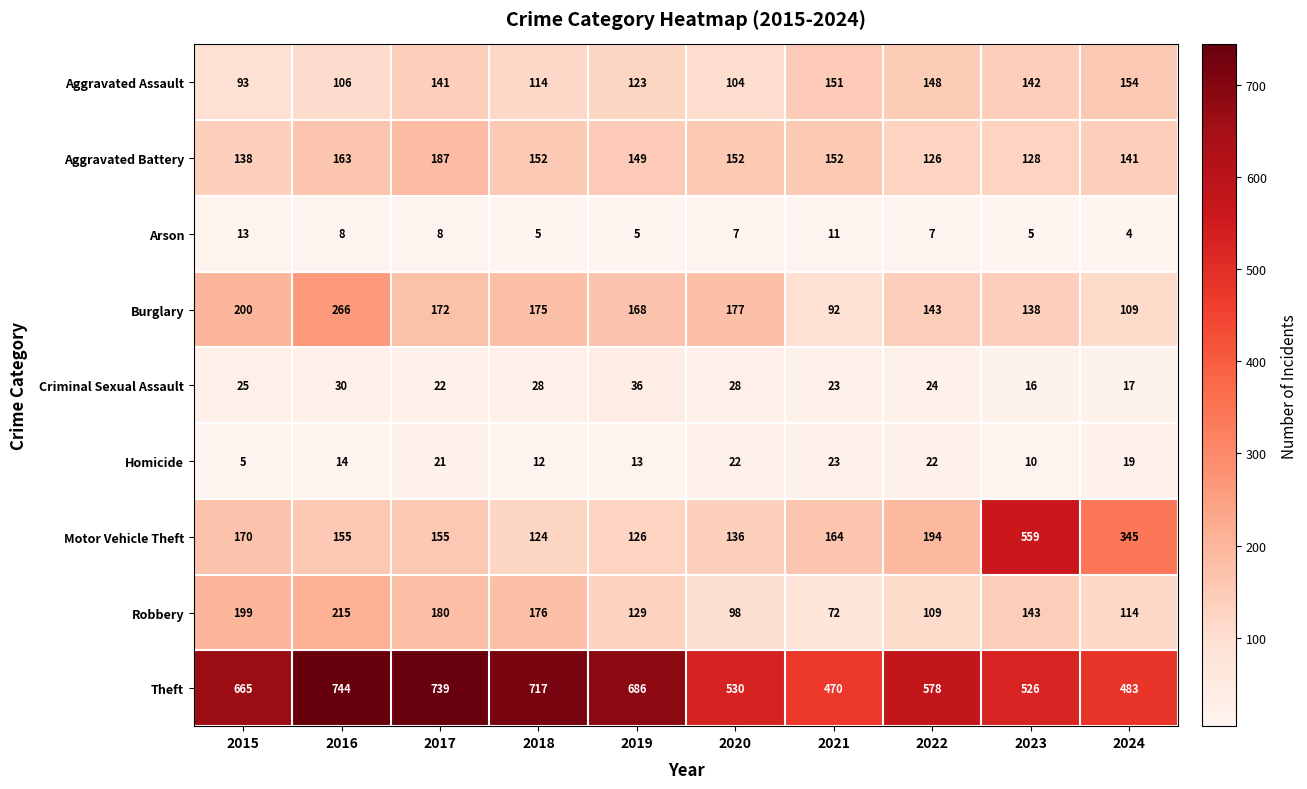

What is the average value of the Arson series?

7